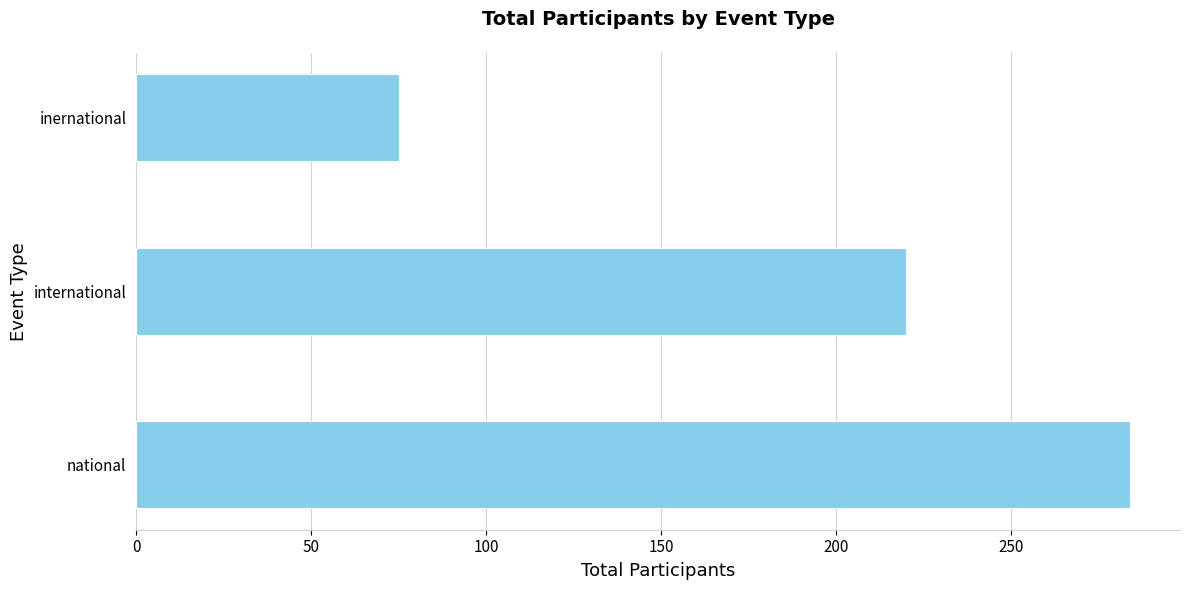

What is the change in value from national to inernational?

-209